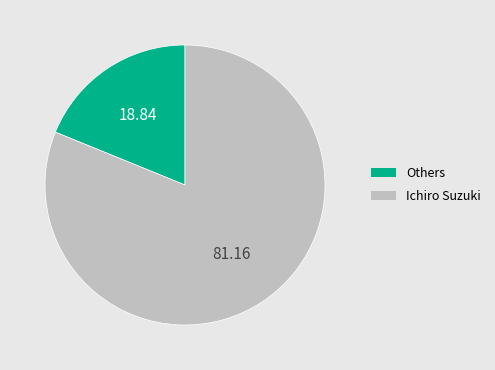

Is there any slice that represents more than half of the pie?

Yes